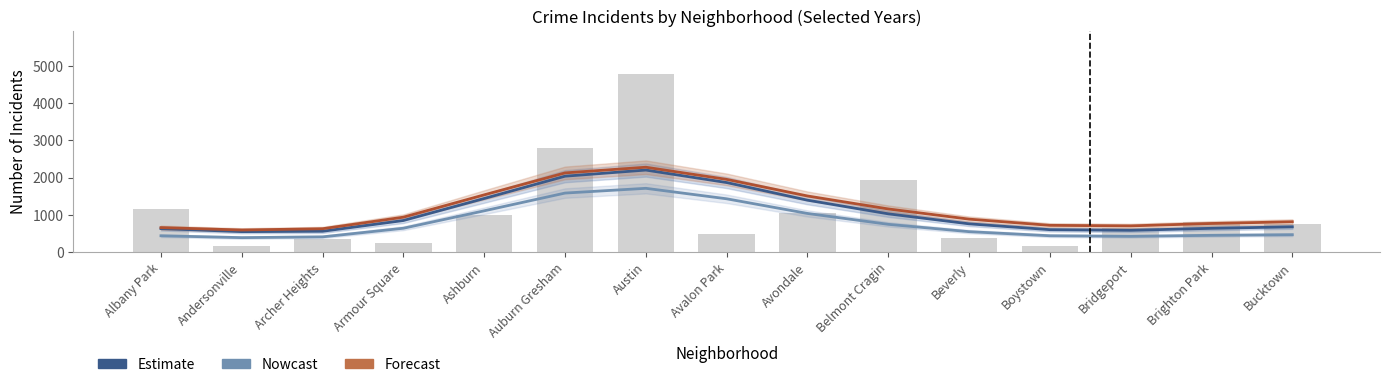

What is the spread (max minus min) of values at Bridgeport?

280.2